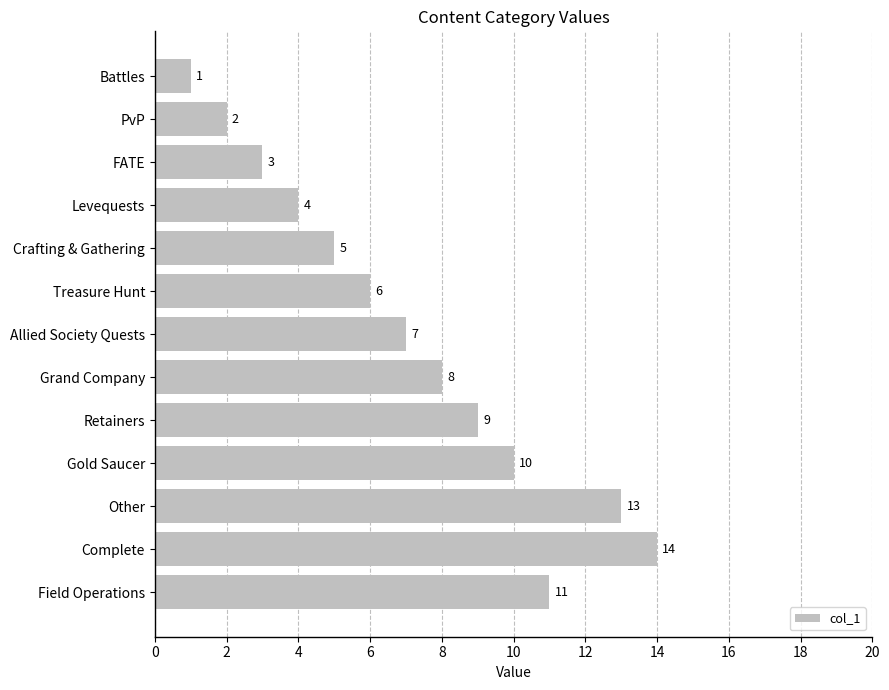

True or false: the data shows 5 at Crafting & Gathering.

True